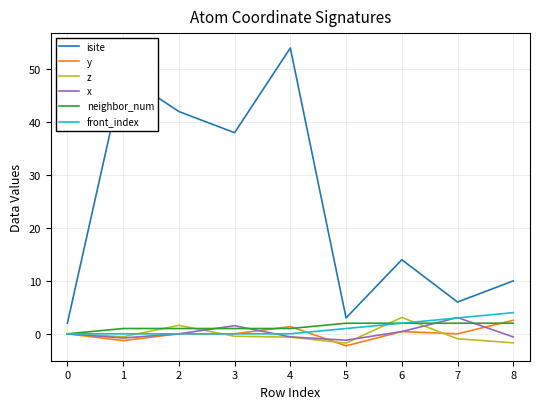

What is the difference between the maximum and minimum values in the isite series?

52.0